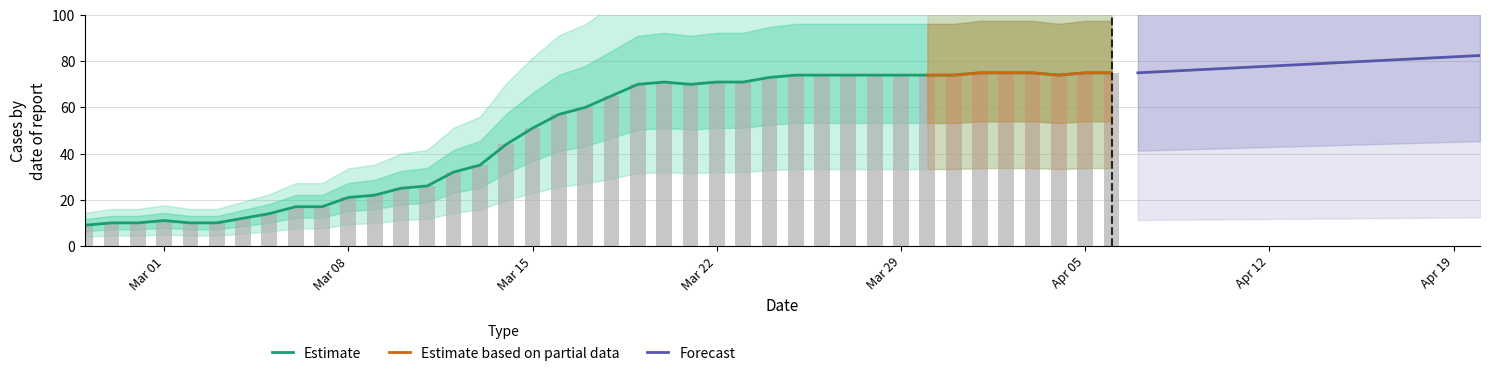

What is the minimum value for Estimate?

9